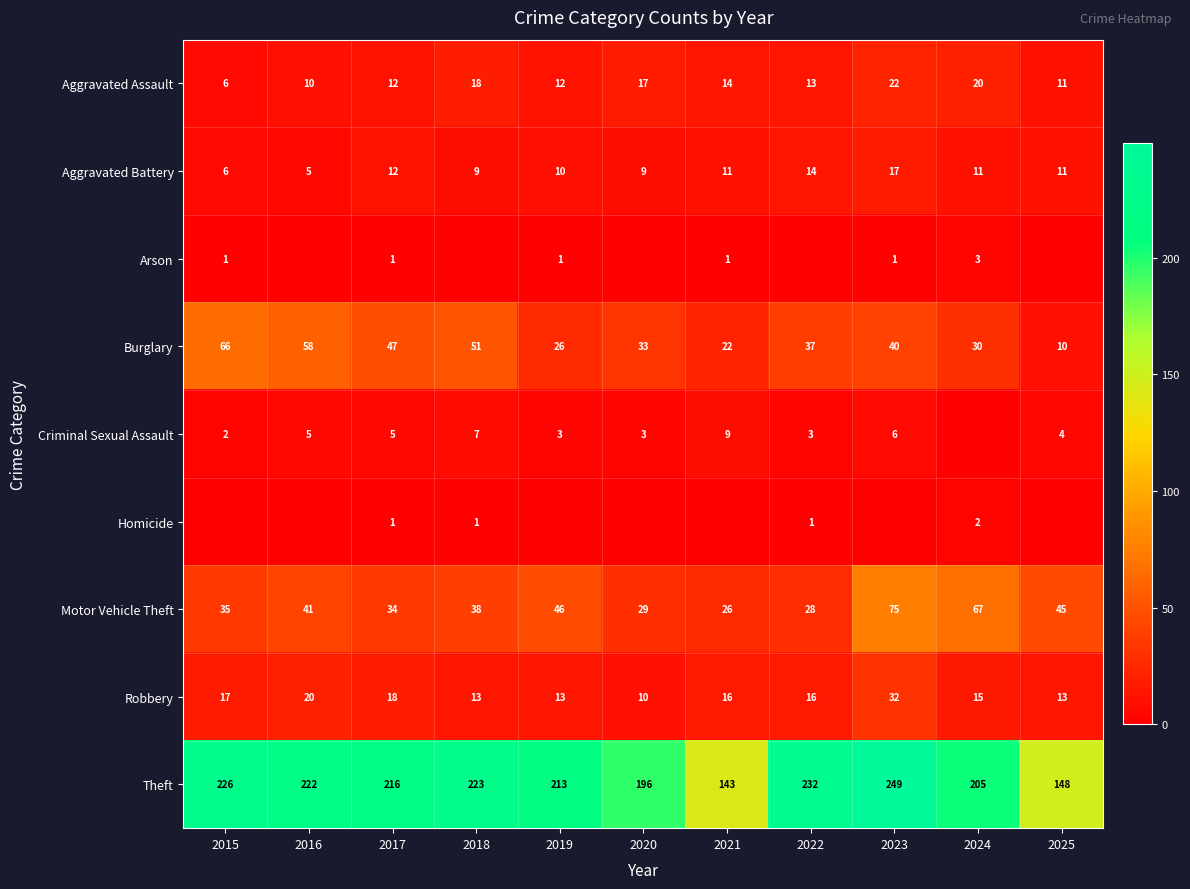

What is the greatest value displayed?

249